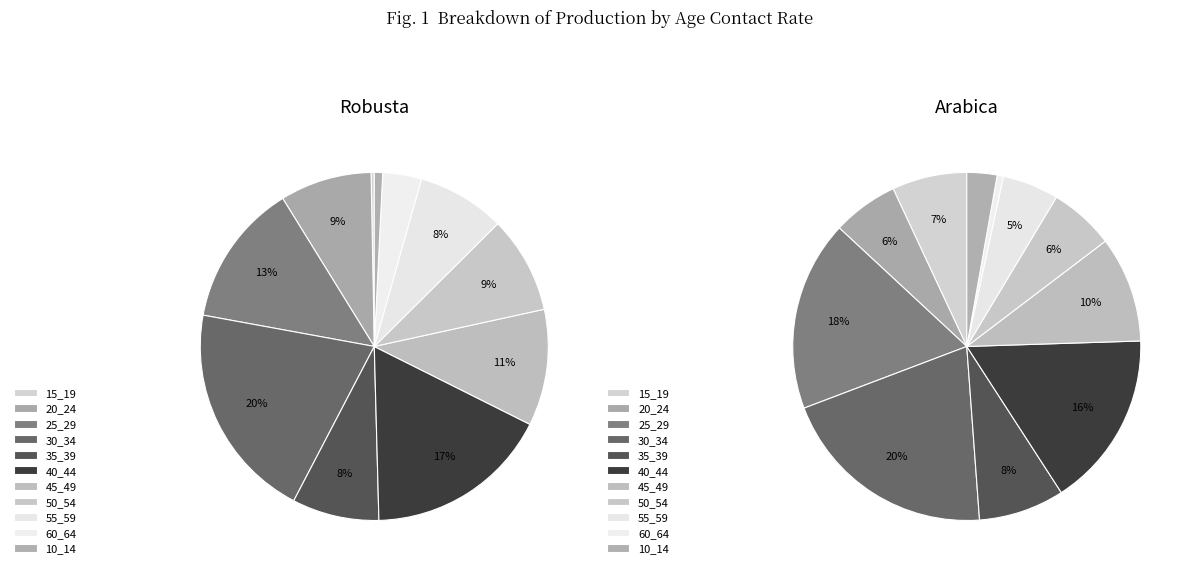

What portion of the pie excludes 30_34?

79.8%